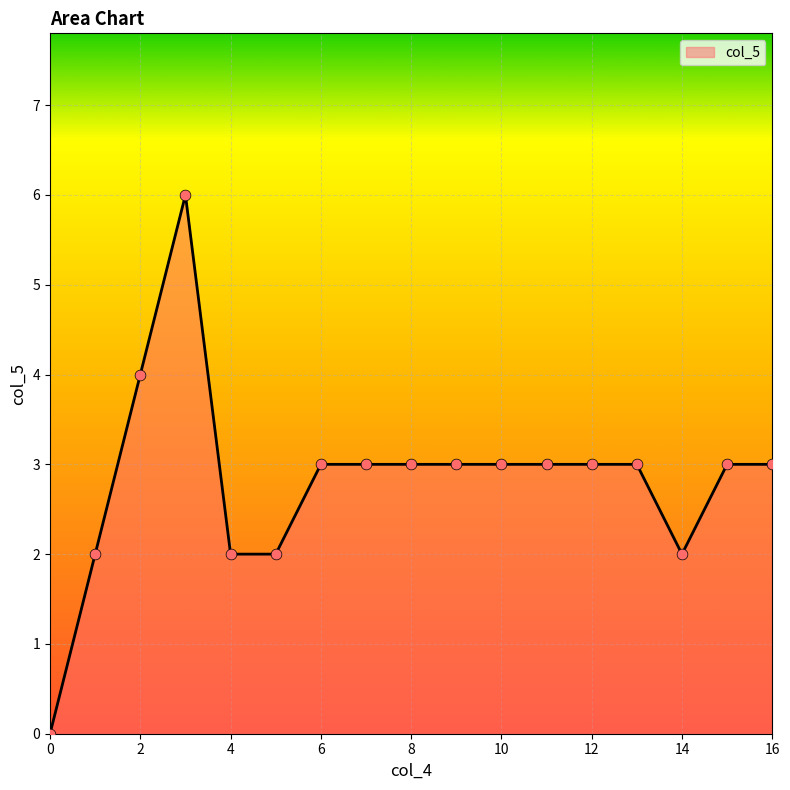

What is the difference between the maximum and minimum values?

6